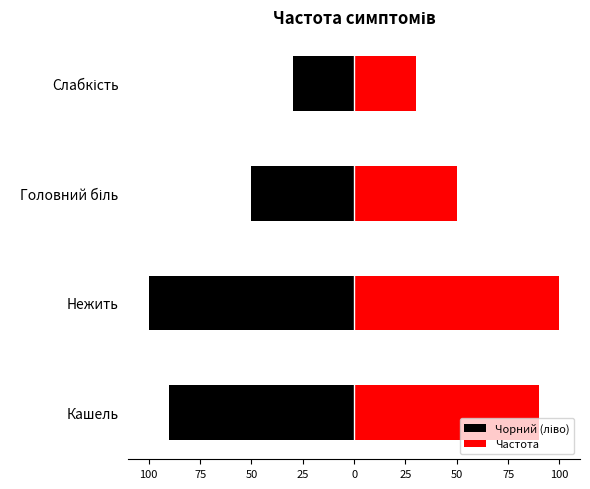

Which series changed the most between Головний біль and Слабкість?

Чорний (ліво)